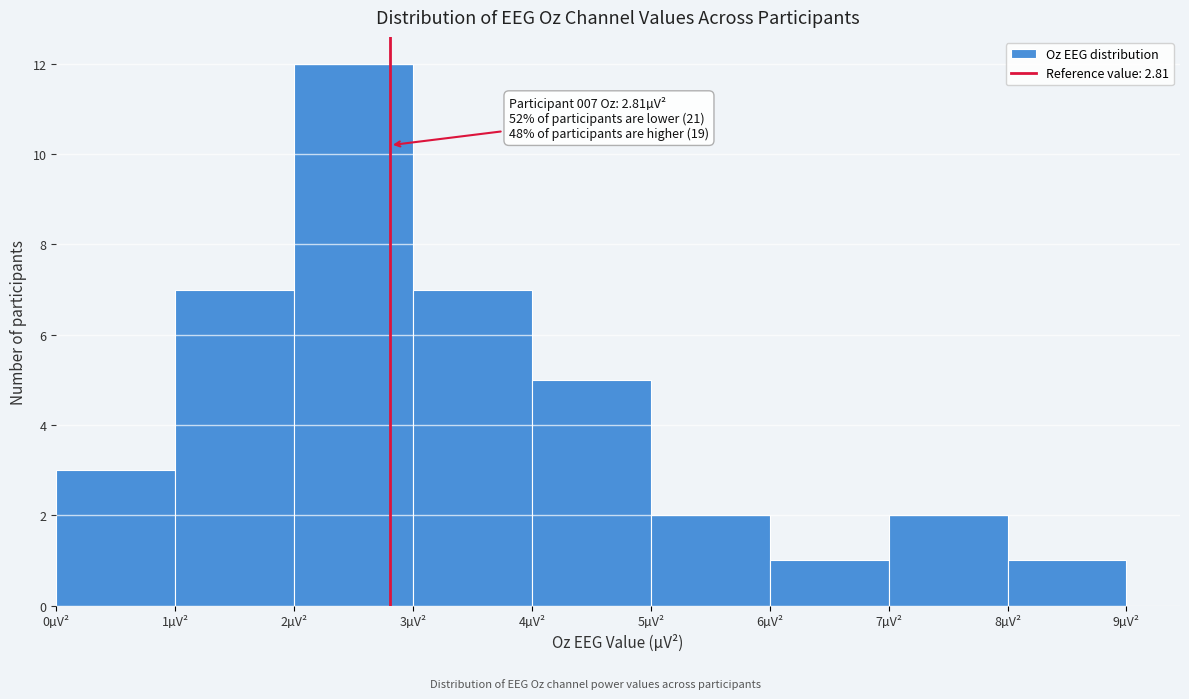

Which range on the x-axis has the tallest bar?

2 to 3